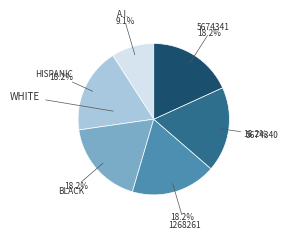

Is there any slice that represents more than half of the pie?

No